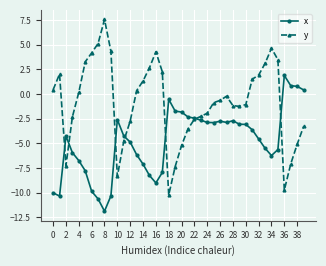

What is the lowest value of the x series?

-11.9